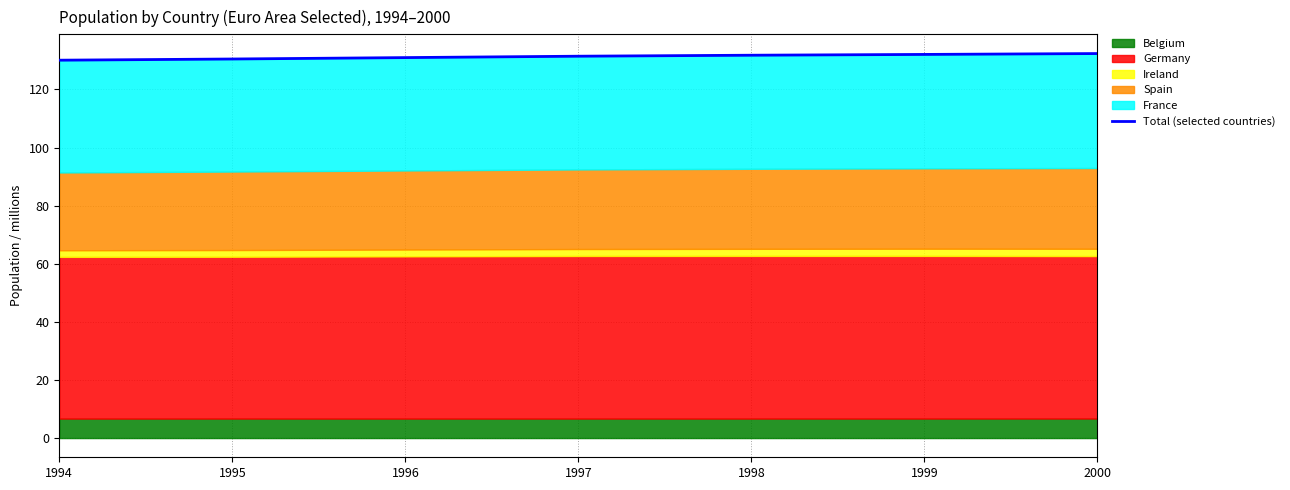

What is the sum of the values at 1994 and 1996?

261.0